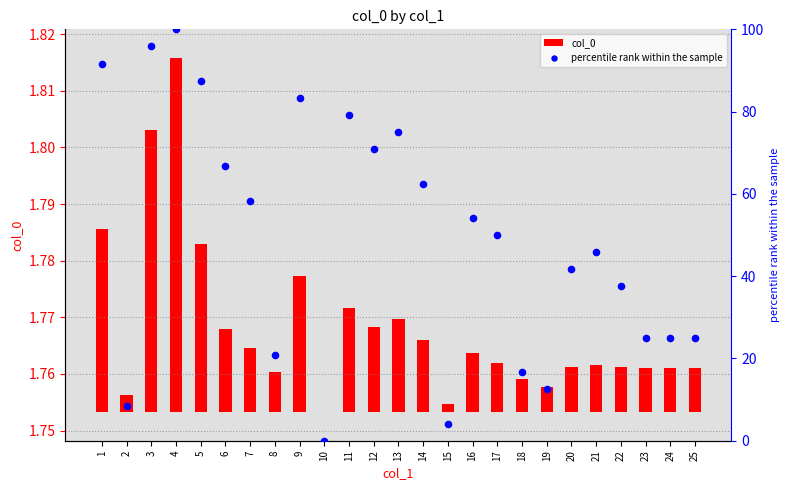

Which series has the largest total across all categories?

percentile rank within the sample